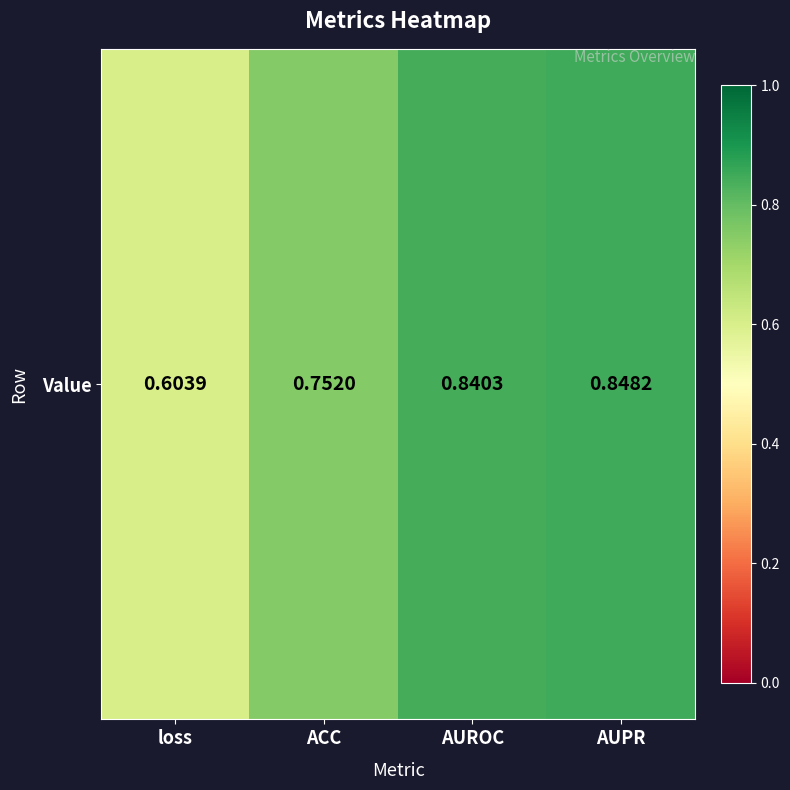

What is the maximum value shown in the chart?

0.8